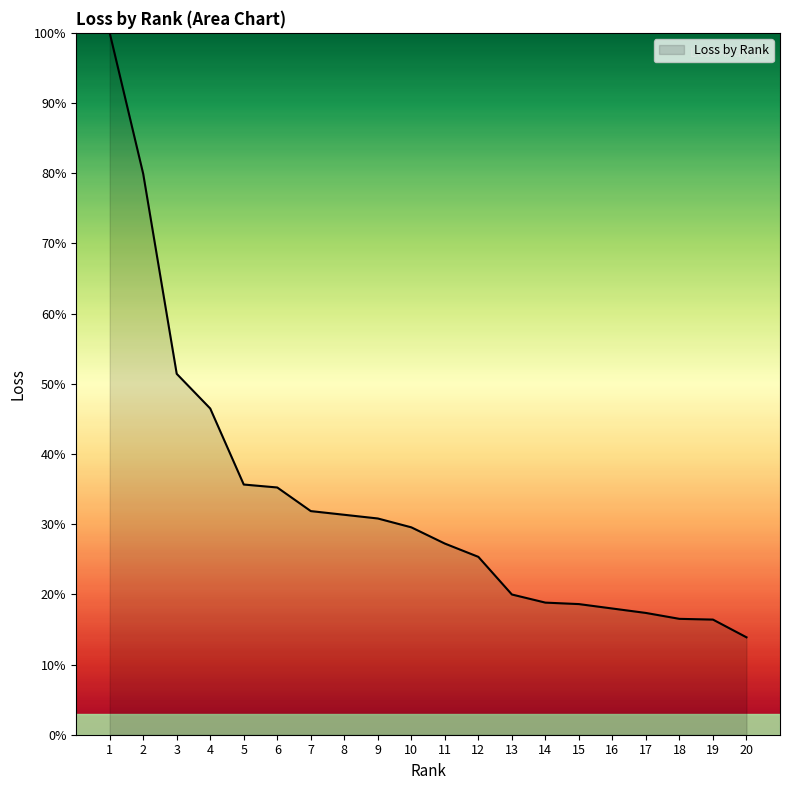

At which label is the value closest to 56?

3